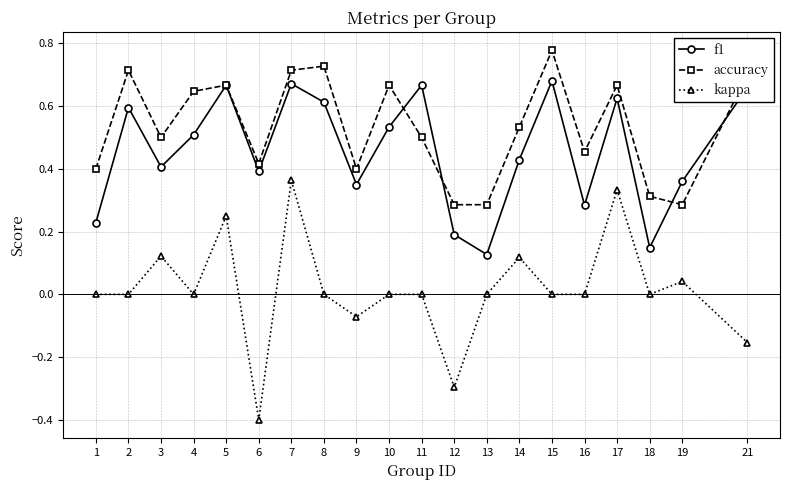

Which label corresponds to the smallest value in the chart?

6